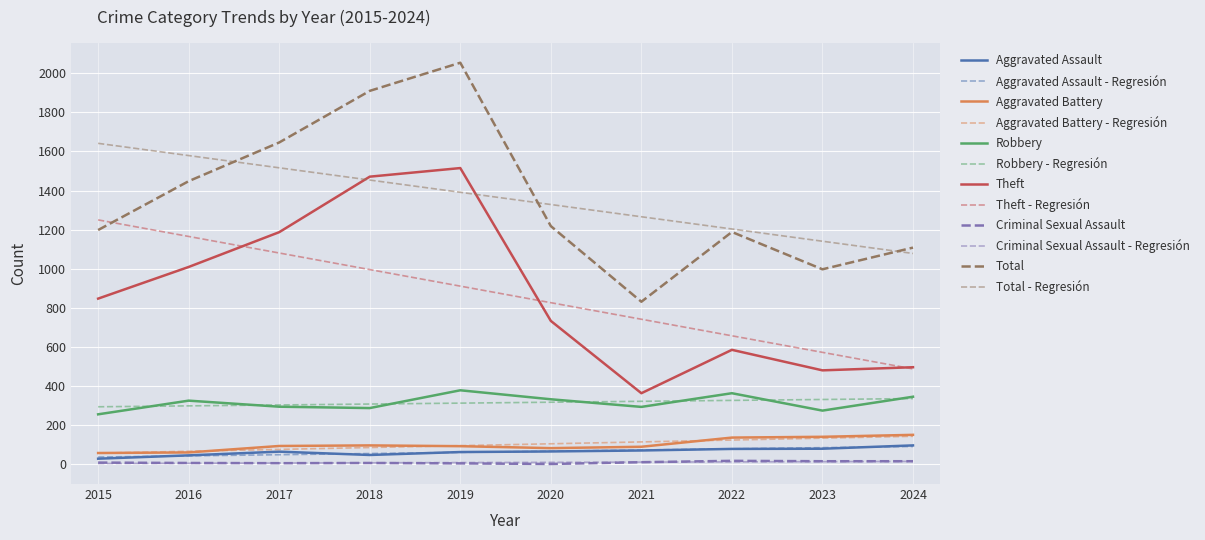

What is the value of the Criminal Sexual Assault point at the 3rd from the left?

5